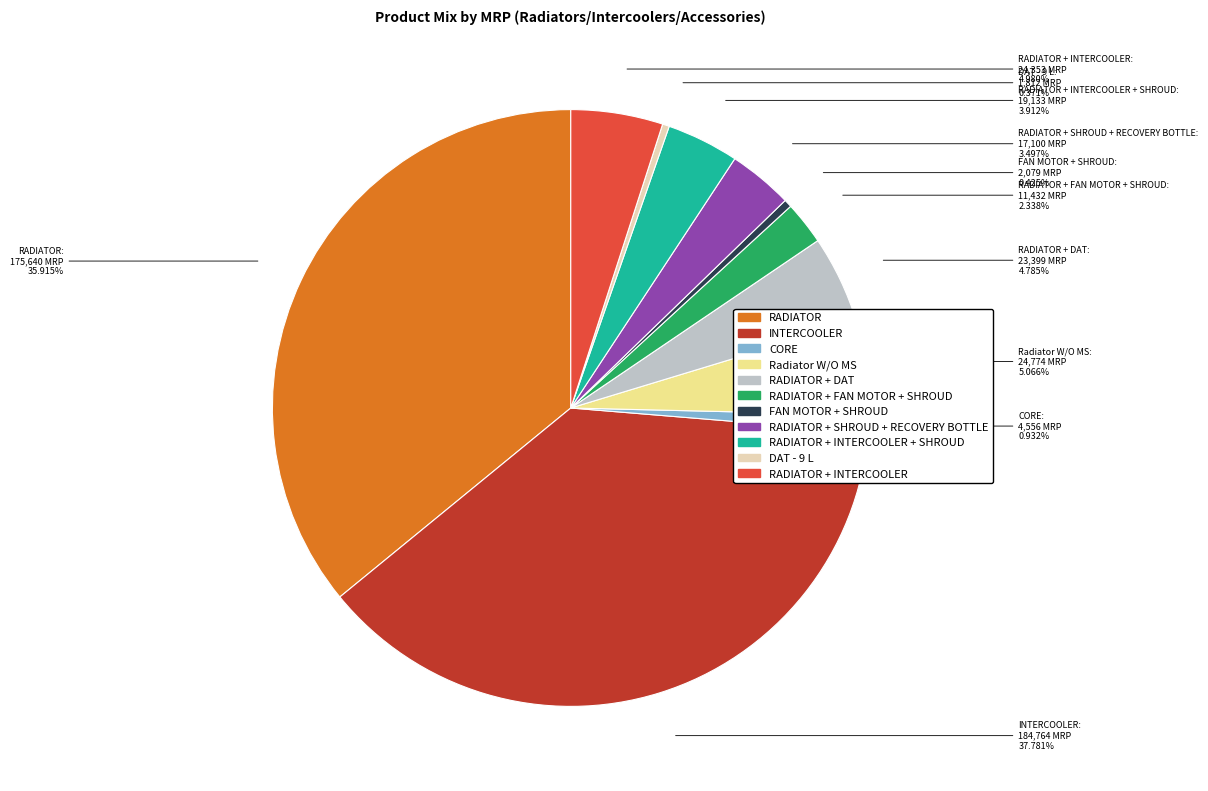

Between CORE and INTERCOOLER, which is larger?

INTERCOOLER